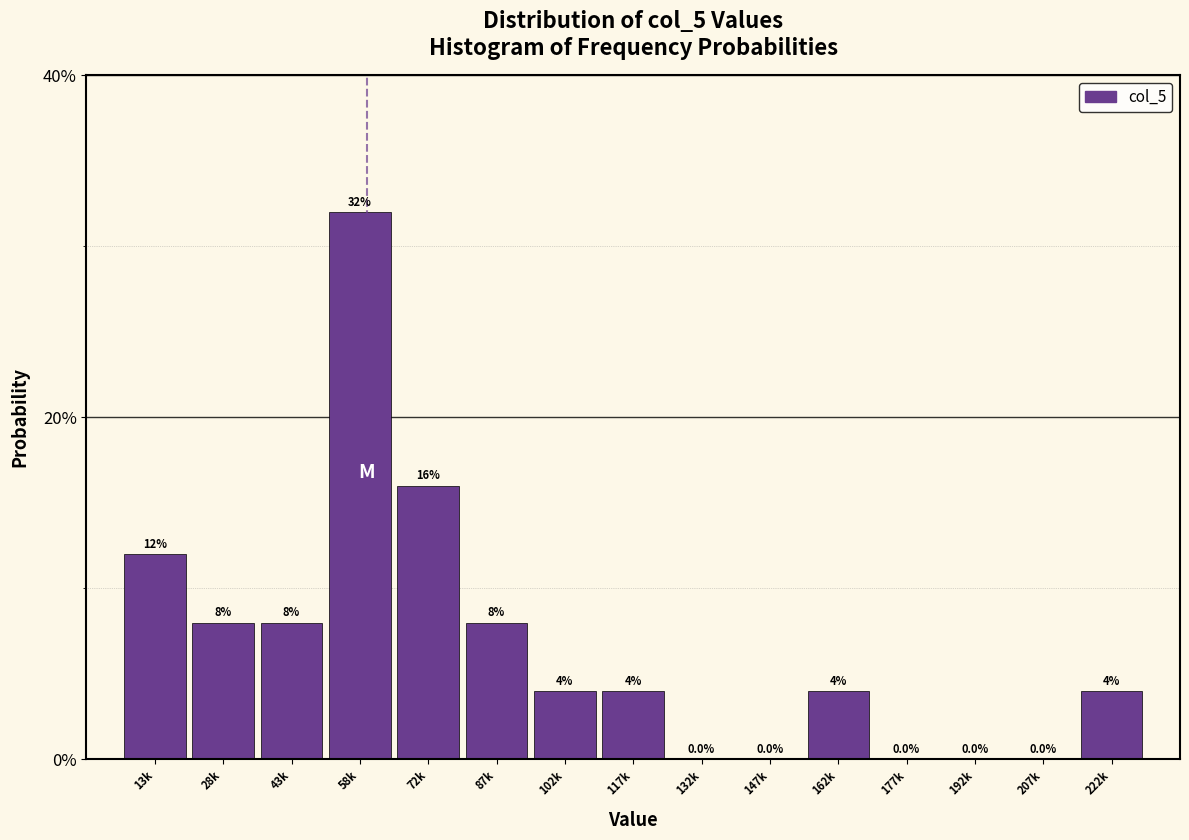

Are the bars horizontal?

No